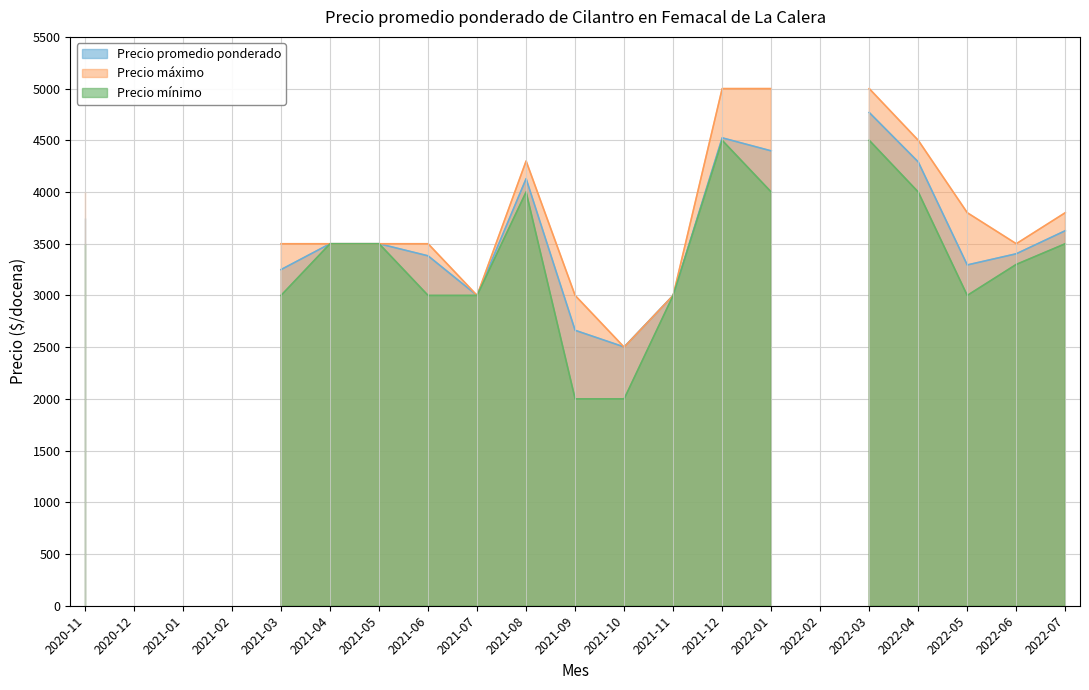

Where does the Precio promedio ponderado series first go above 3383?

2020-11